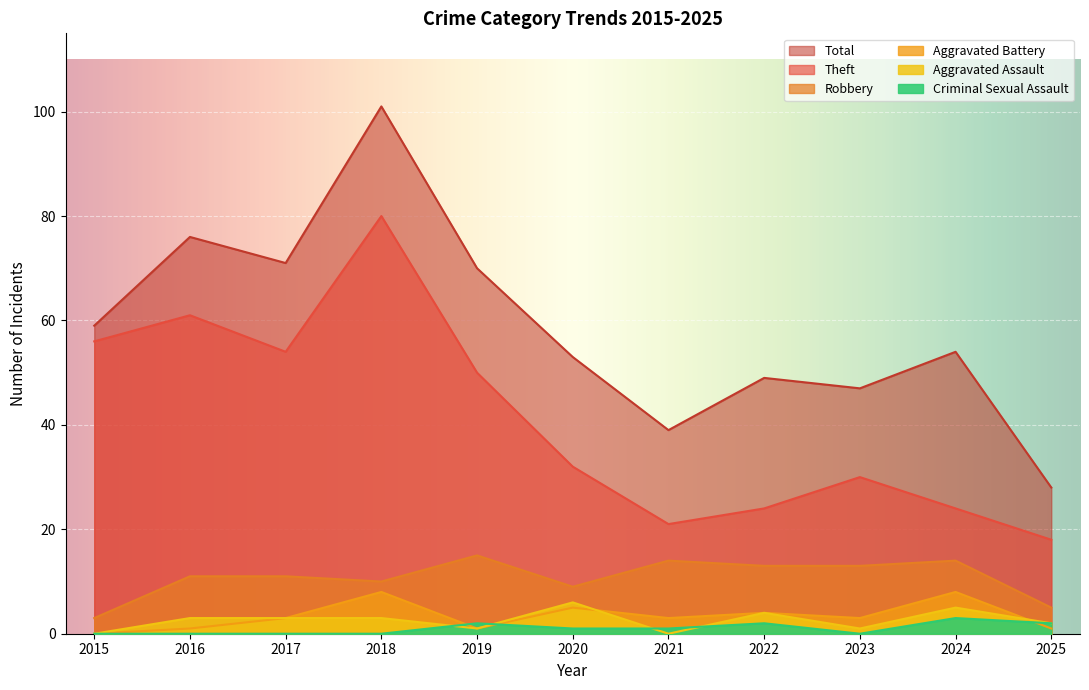

What is the spread (max minus min) of values at 2022?

47